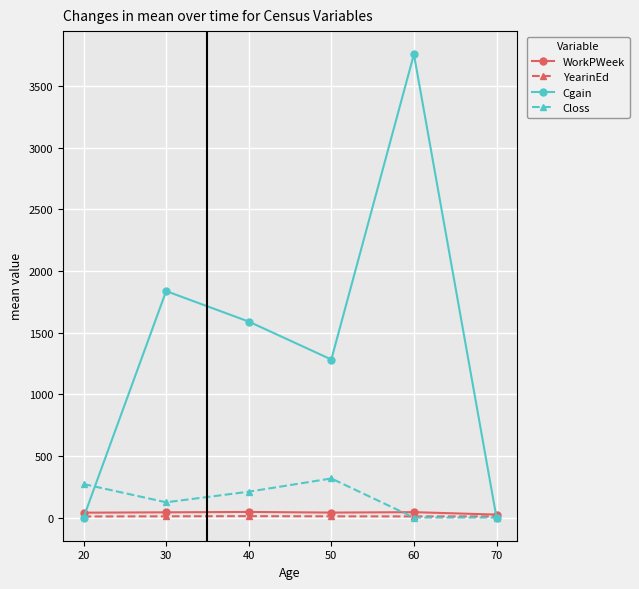

What is the approximate value of YearinEd at 30?

10.1